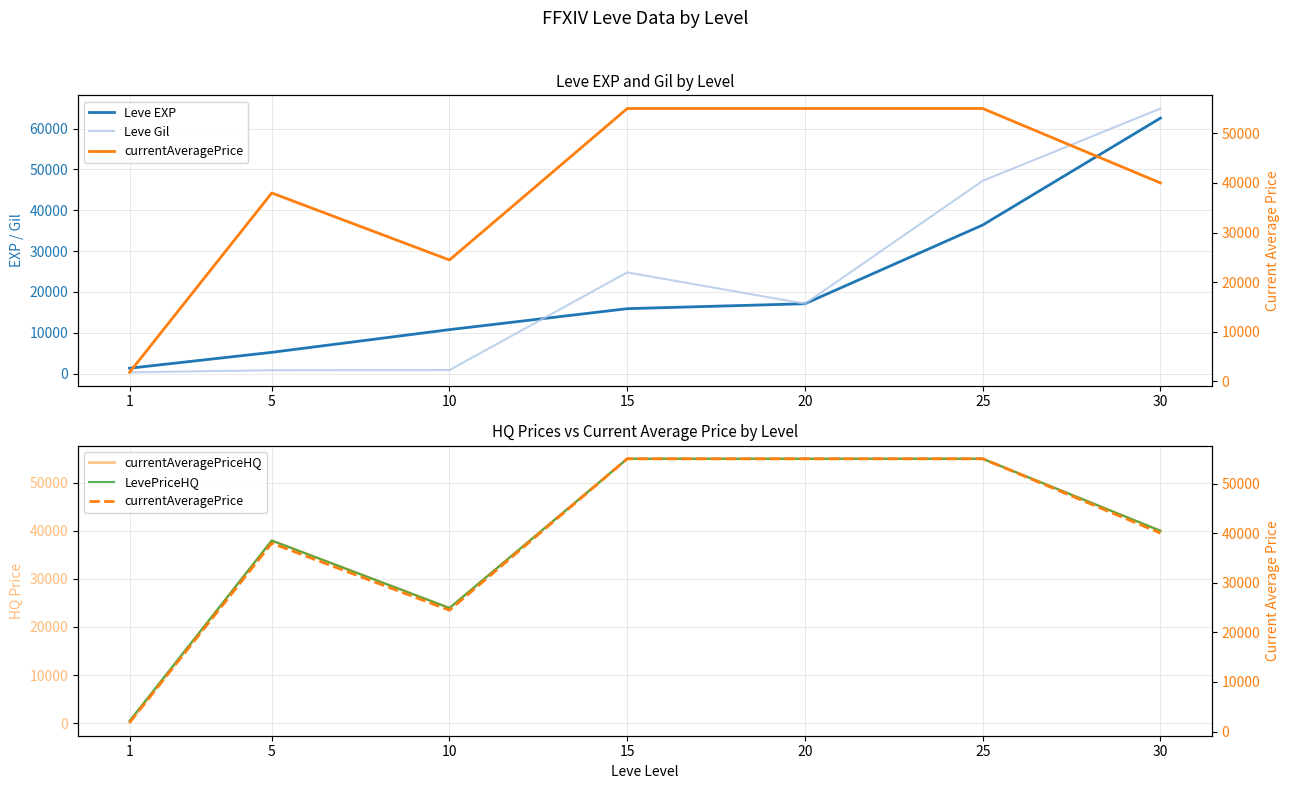

Reading left to right, list all the values displayed in this chart.

Leve EXP: 1330	5220	10780	15910	17120	36390	62560
Leve Gil: 330	840	880	24790	17120	47200	64910
currentAveragePriceHQ: 110	37973	23936	54997	54997	55000	40000
LevePriceHQ: 475	37973	23936	54997	54997	55000	40000
currentAveragePrice: 1820	37973	24462	54997	54997	55000	40000